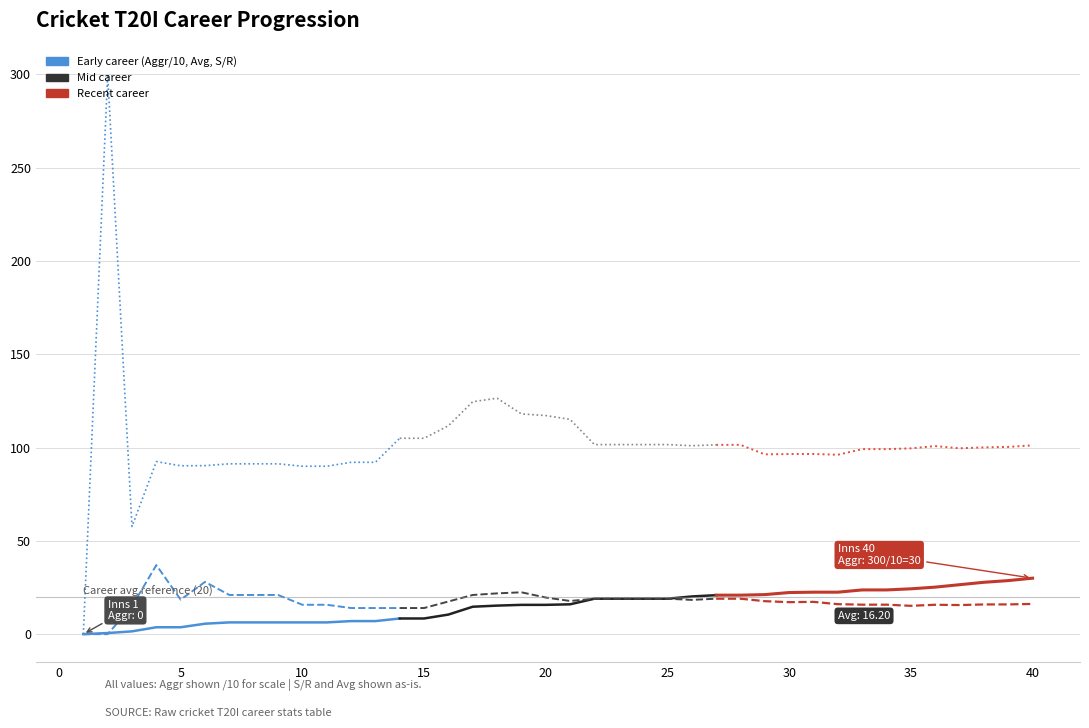

Which has a higher value, 15 or −5?

15